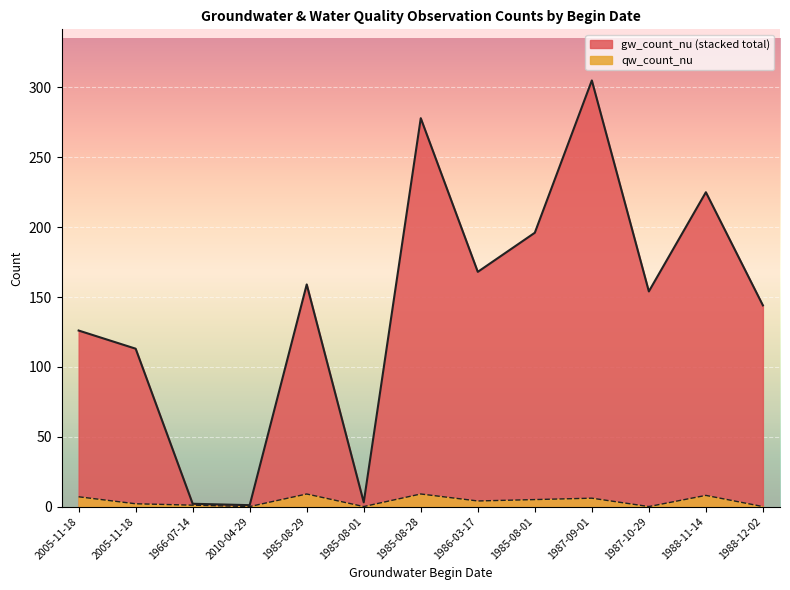

Count the number of data series in this chart.

2